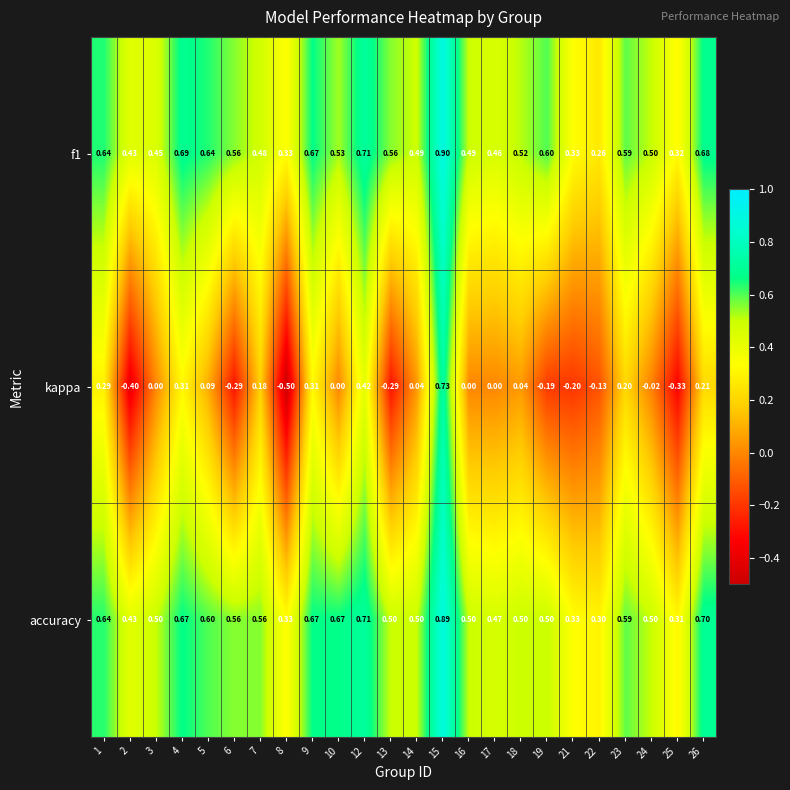

How many negative values does the kappa series have?

9